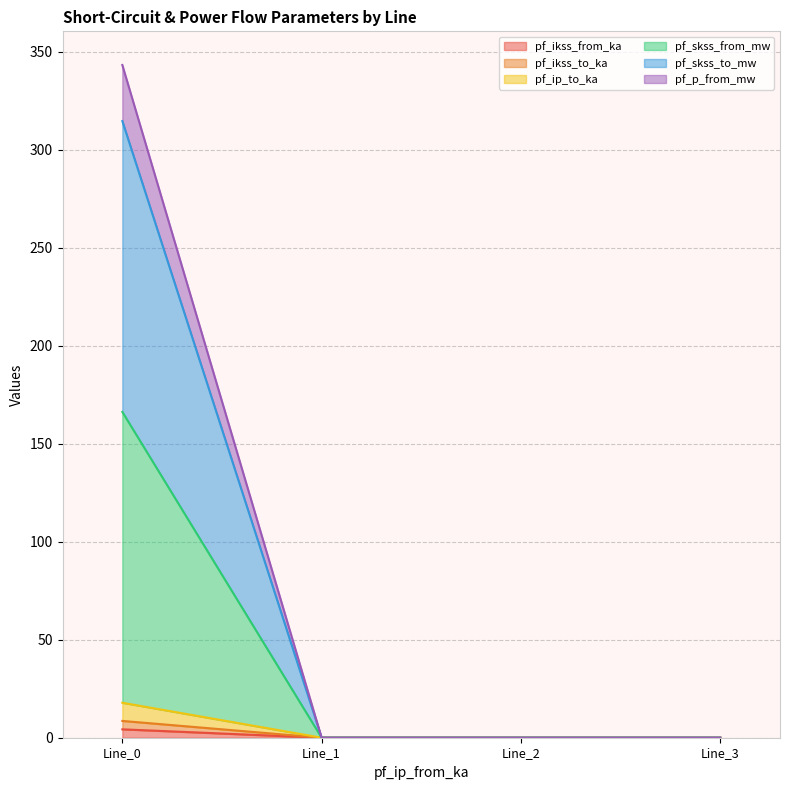

Is the value of pf_p_from_mw at Line_1 greater than the value of pf_ip_to_ka at Line_1?

No